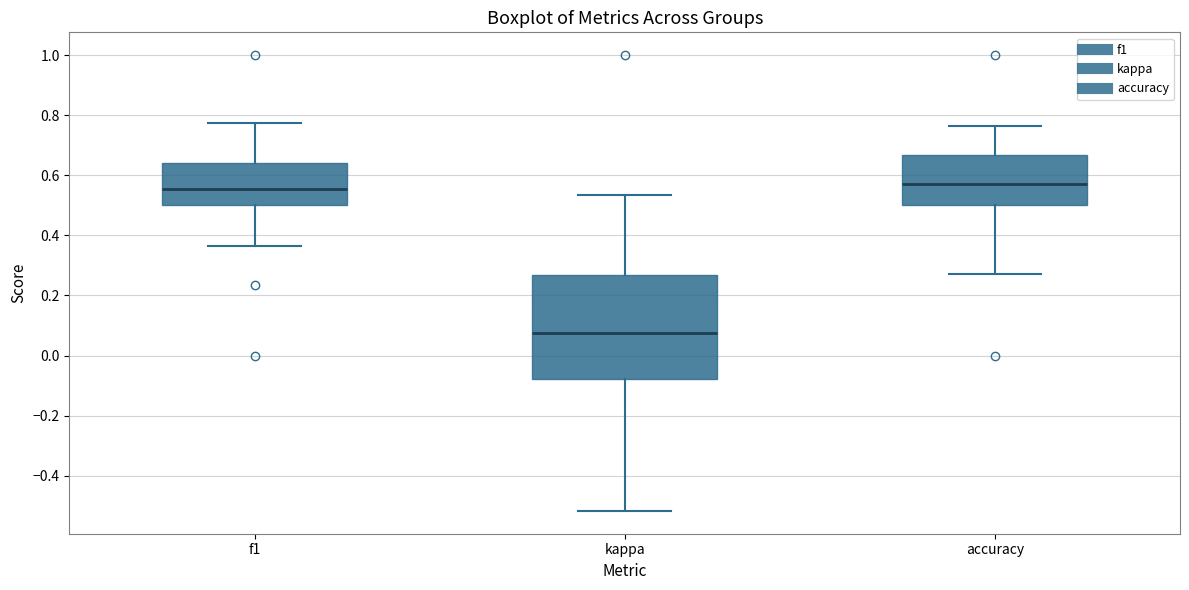

Which box's median line is the lowest?

kappa